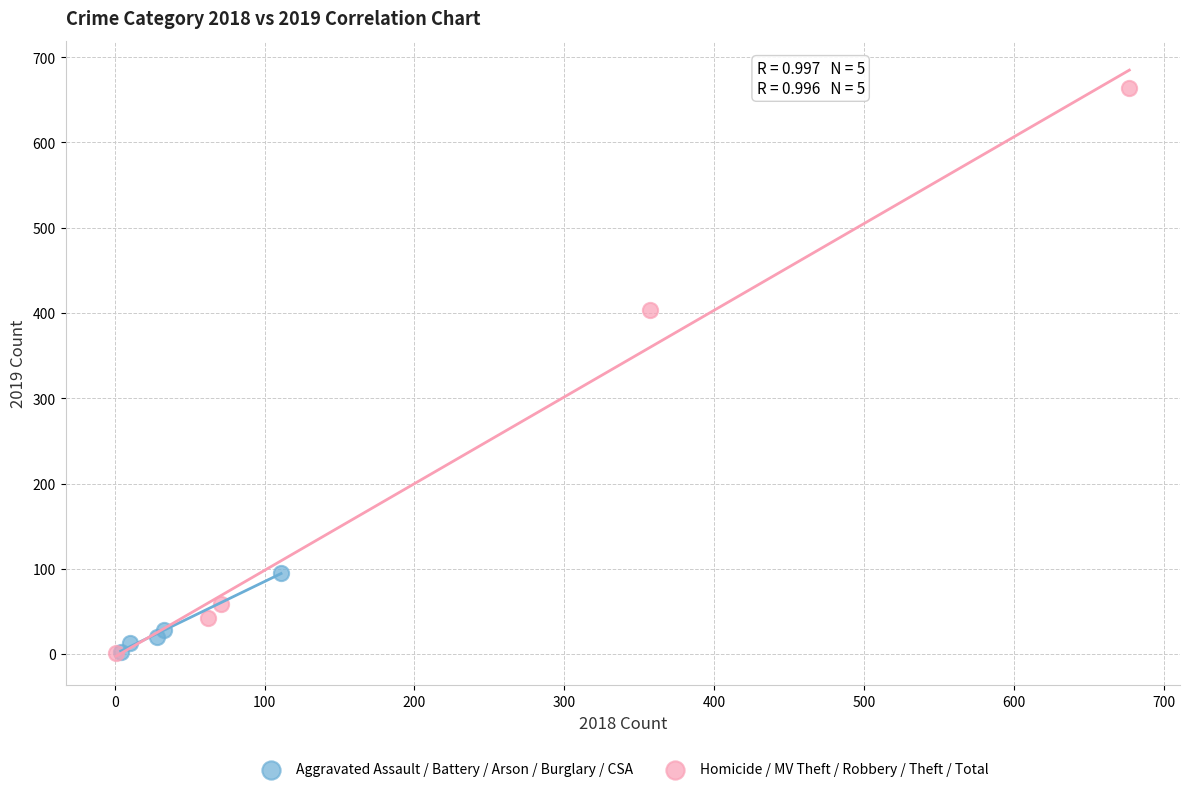

Which series has the largest Y range (max minus min)?

Homicide / MV Theft / Robbery / Theft / Total